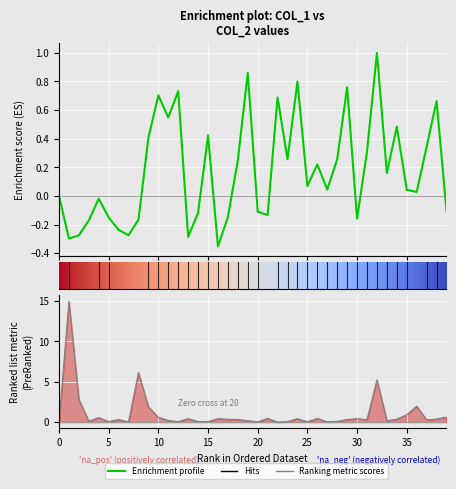

What is the change in value from 30 to 26?

+0.1